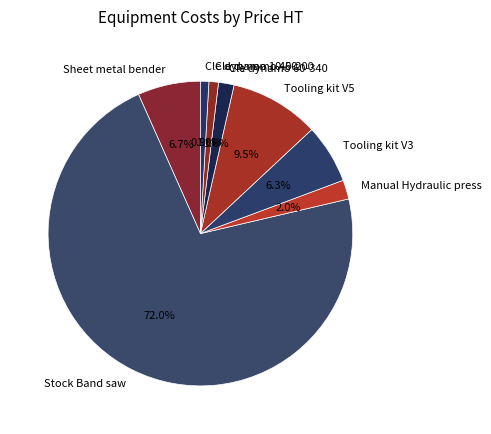

Which category has the biggest portion of the pie?

Stock Band saw